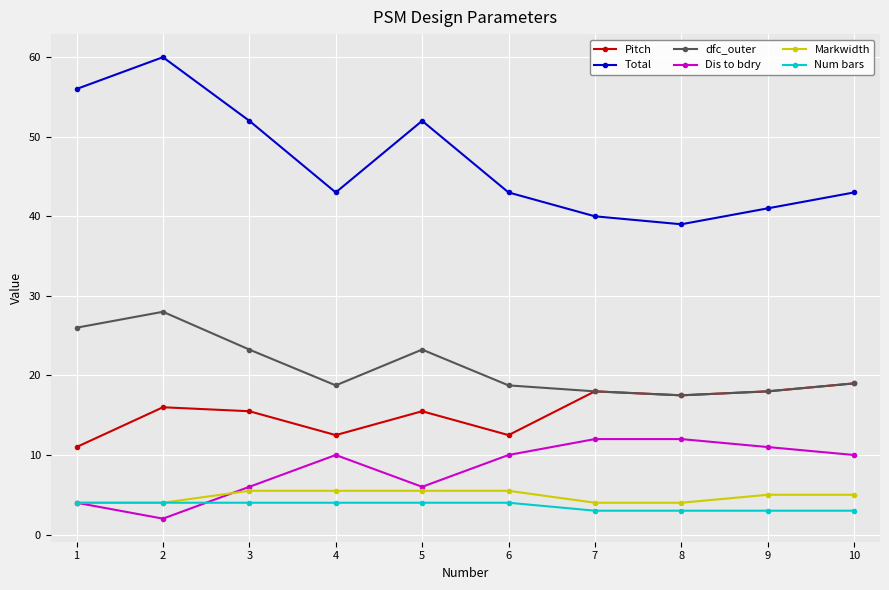

What is the value of the Markwidth point at the 8th from the left?

4.0